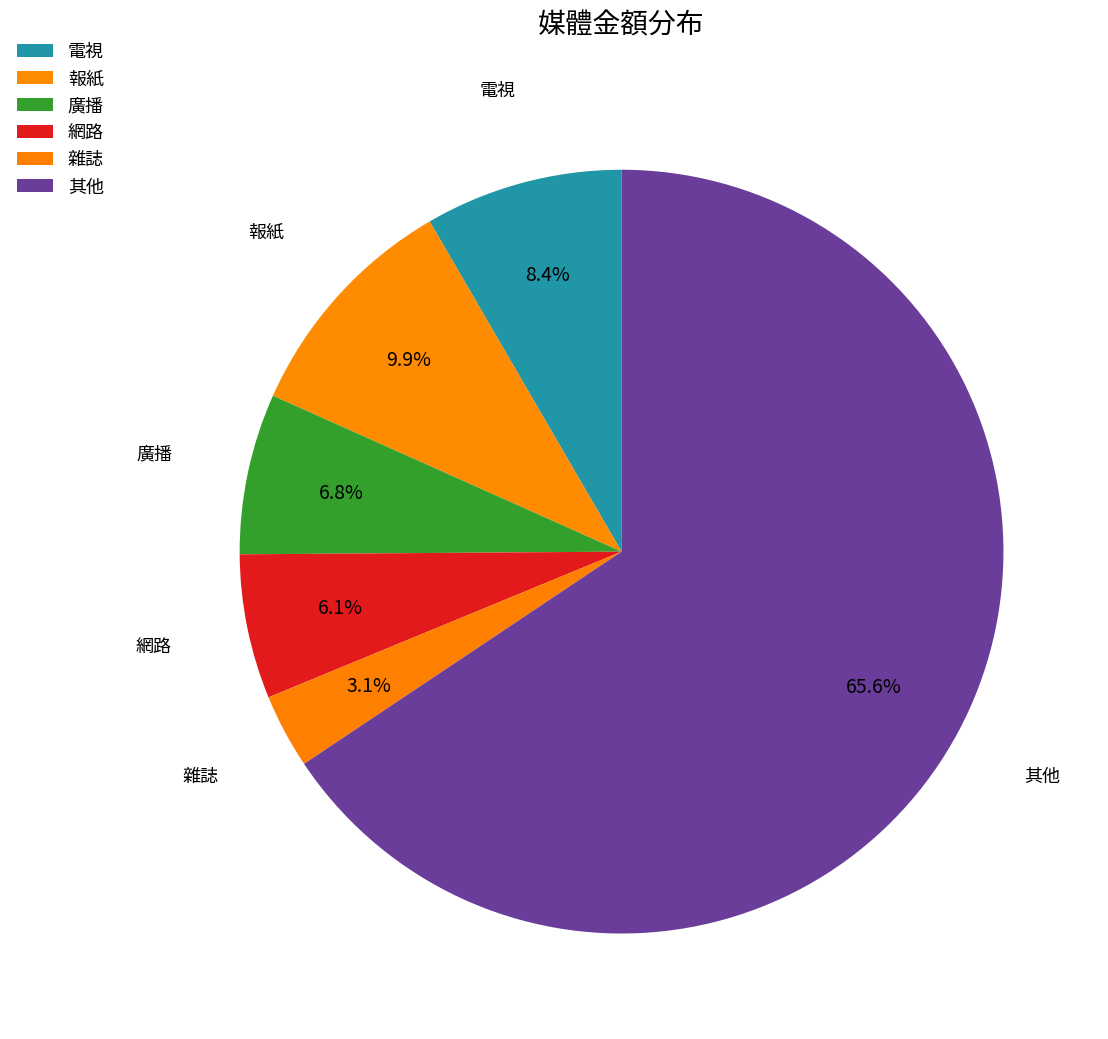

How many segments does this pie chart have?

6